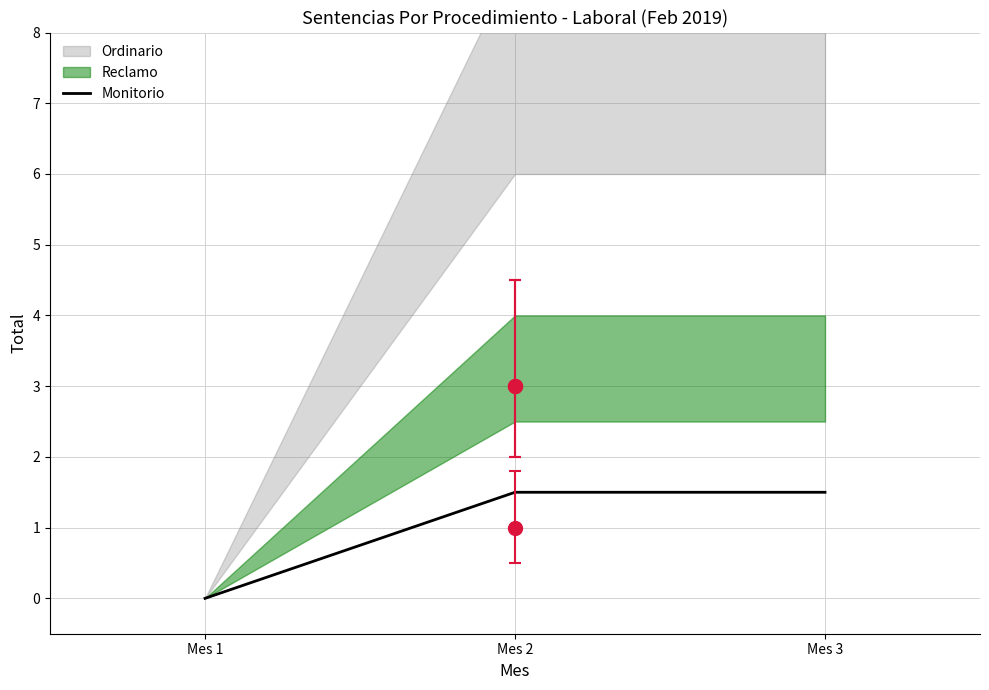

Rank the categories by value from highest to lowest.

Mes 2, Mes 3, Mes 1